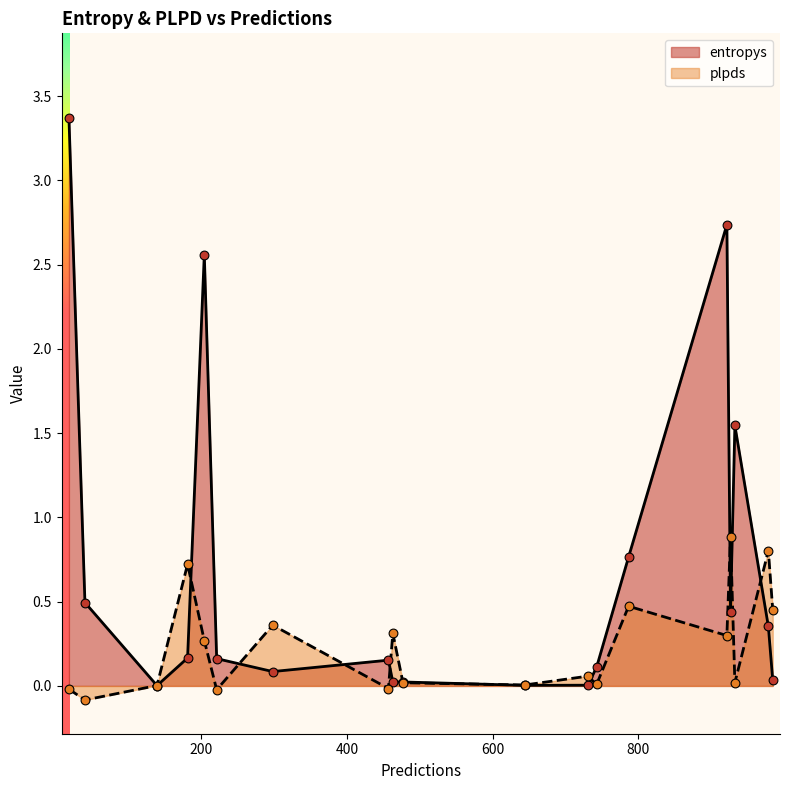

Which series has the widest spread of Y values?

entropys